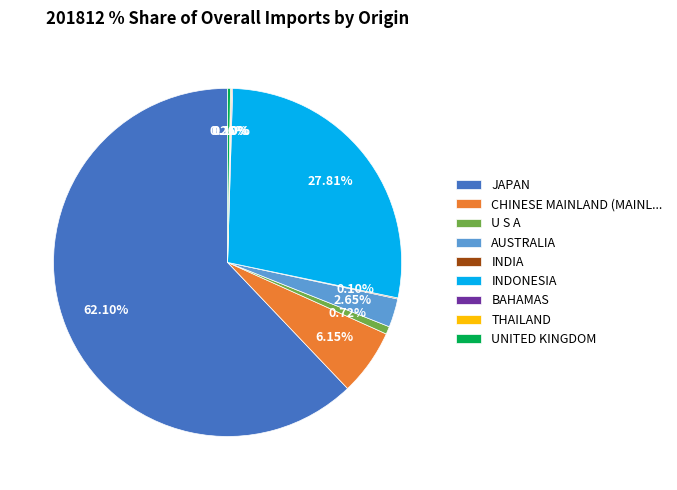

Which slice is the largest?

JAPAN